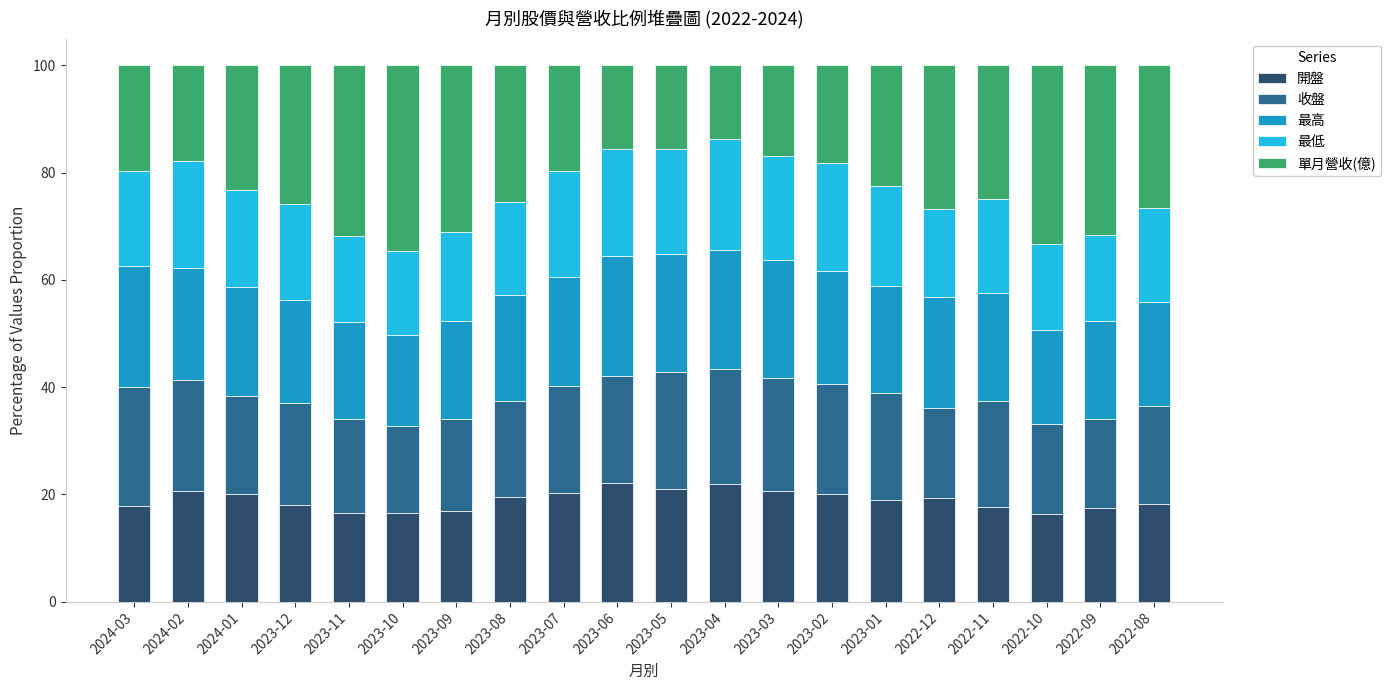

What is the total value across all series at 2022-12?

100.0